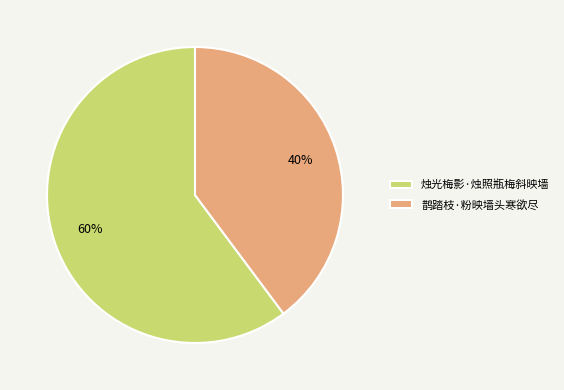

Which slice is the smallest?

鹊踏枝·粉映墙头寒欲尽